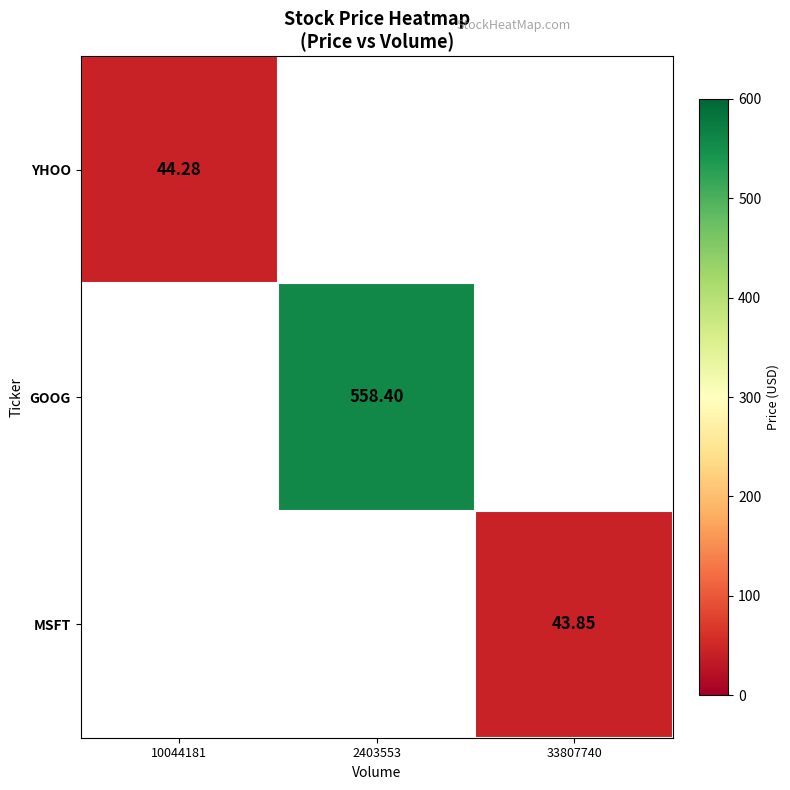

What is the maximum value shown in the chart?

558.4